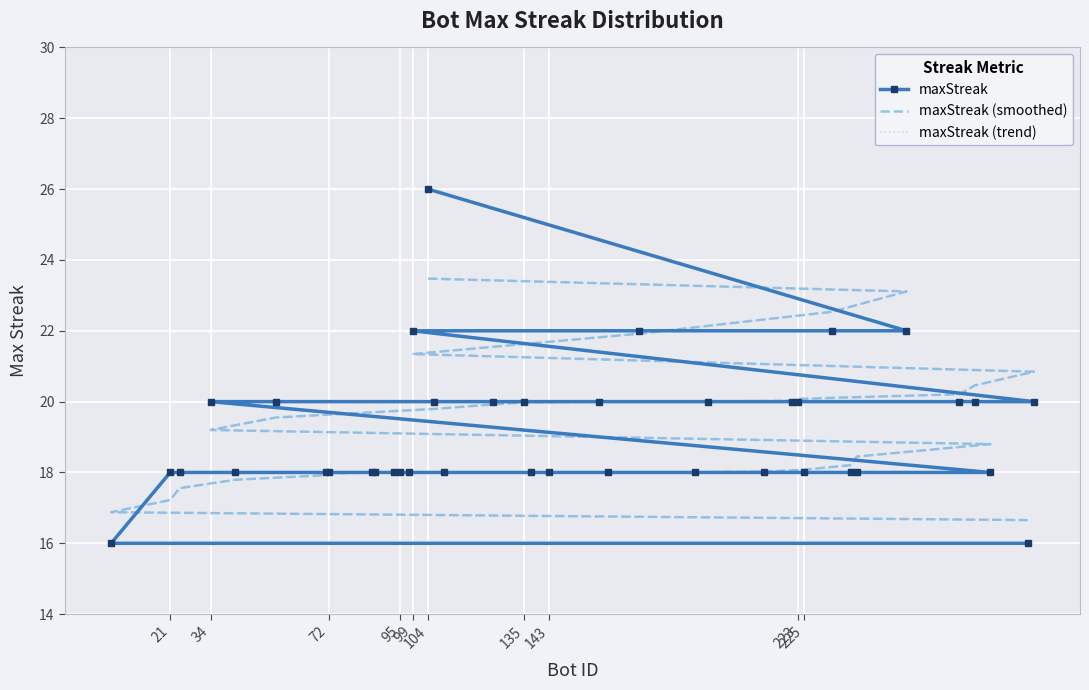

What is the difference between the second highest and second lowest values in the maxStreak (trend) series?

6.2